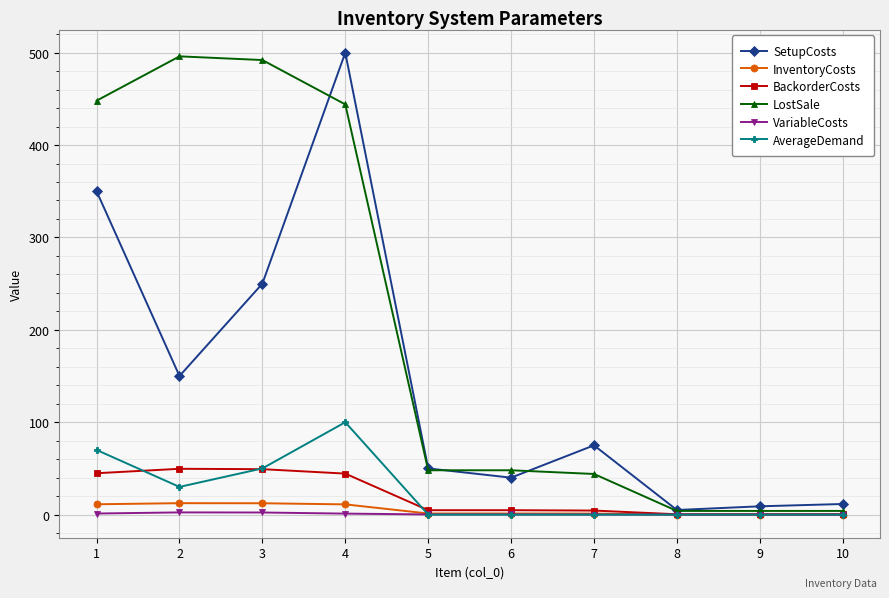

Between 1 and 4, which series saw the biggest shift?

SetupCosts